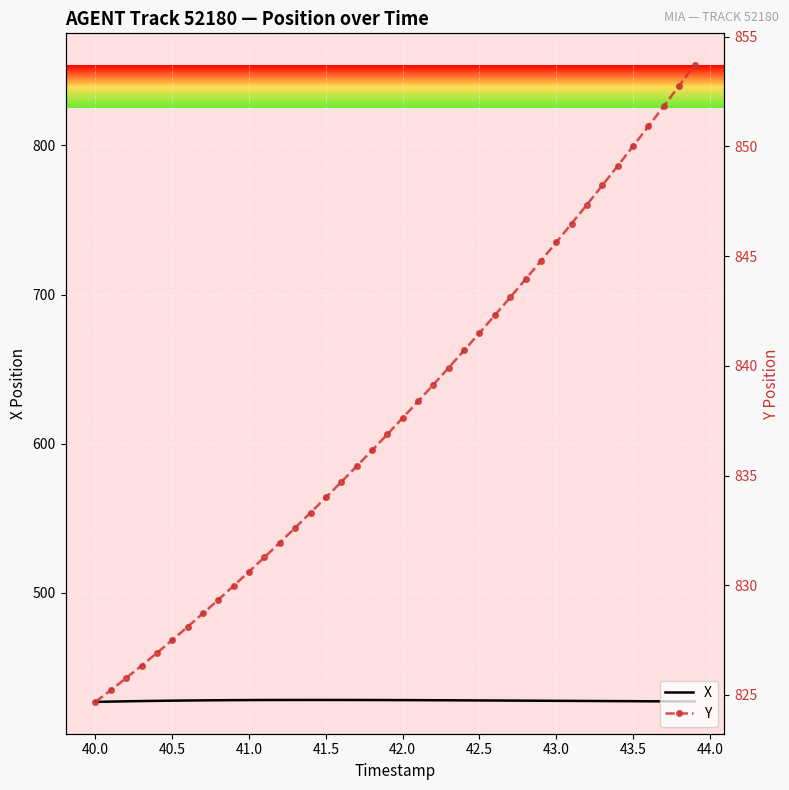

How many data points in Y are above 837?

20